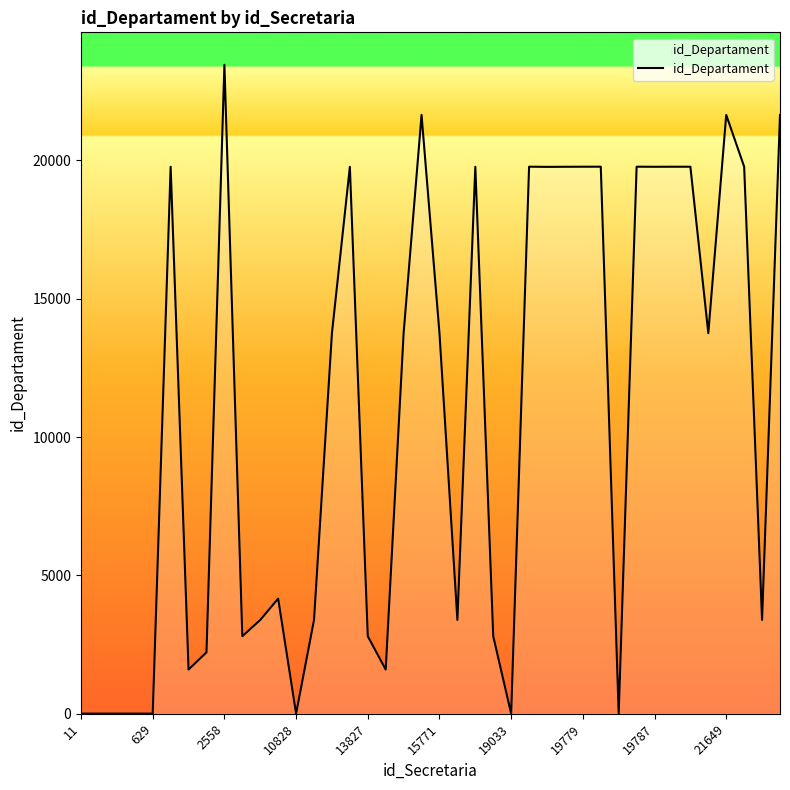

What is the difference between the maximum and minimum values?

23453